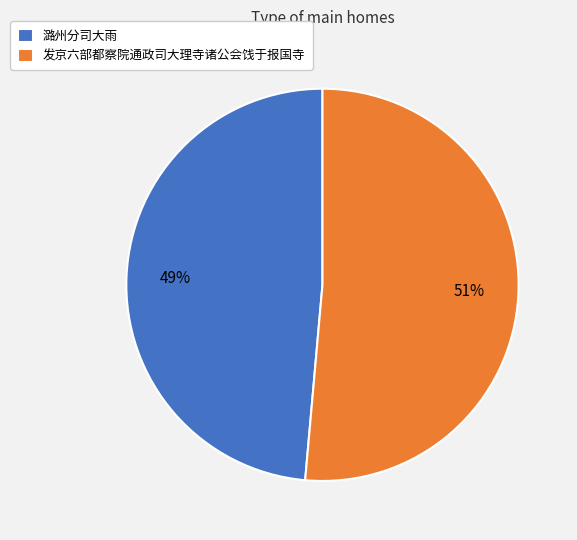

Count the number of slices in the pie.

2